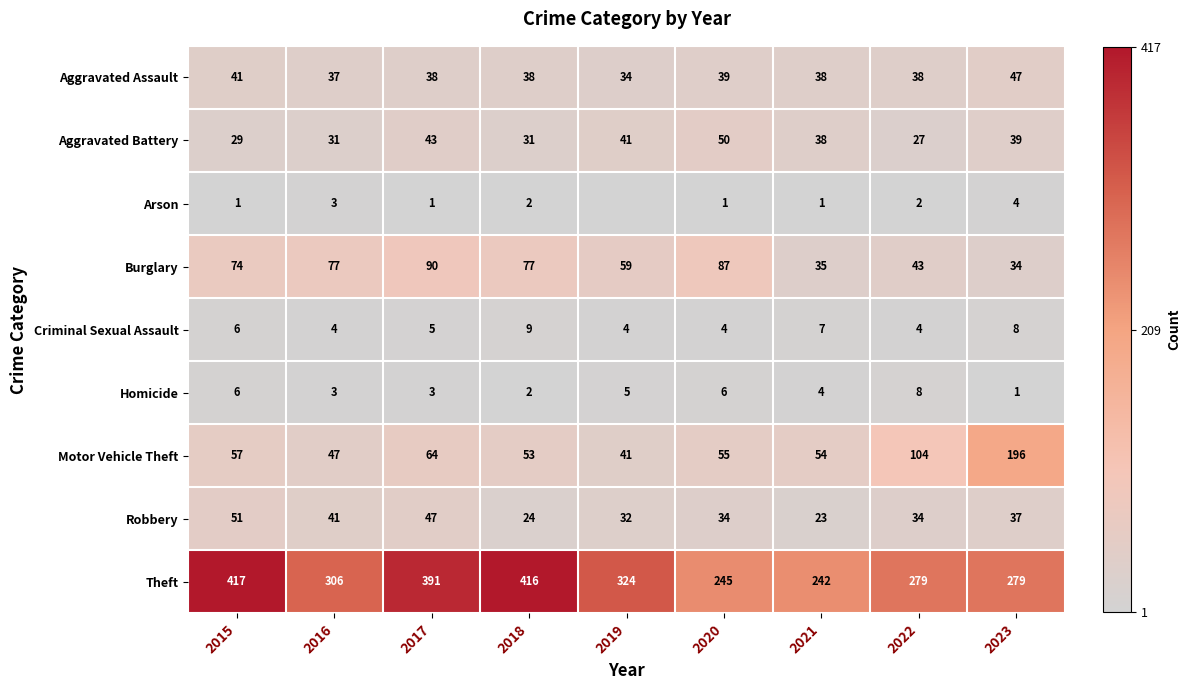

What is the difference between the highest and lowest values at 2019?

320.0